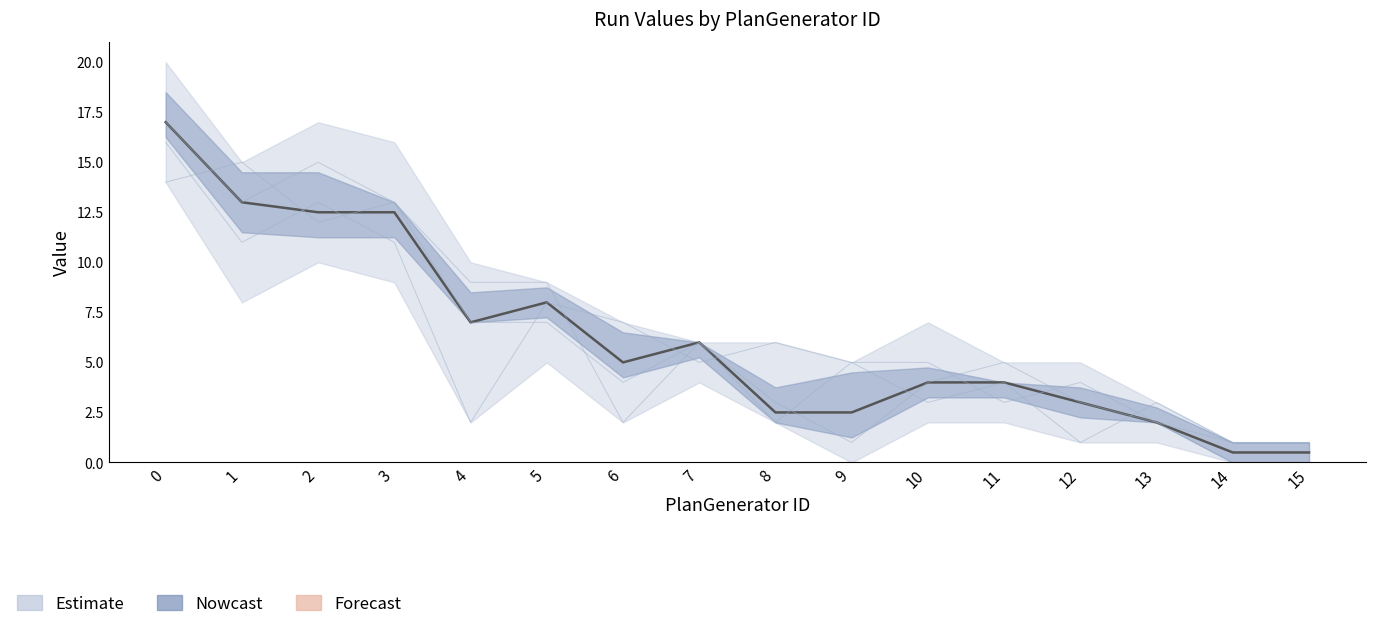

Reading left to right, what are all the values shown in this chart?

Run-1: 0=17.0	1=13.0	2=12.5	3=12.5	4=7.0	5=8.0	6=5.0	7=6.0	8=2.5	9=2.5	10=4.0	11=4.0	12=3.0	13=2.0	14=0.5	15=0.5
Run-2: 0=17.0	1=13.0	2=15.0	3=13.0	4=7.0	5=7.0	6=4.0	7=6.0	8=3.0	9=1.0	10=4.0	11=5.0	12=3.0	13=2.0	14=0.0	15=0.0
Run-3: 0=16.0	1=11.0	2=13.0	3=11.0	4=2.0	5=8.0	6=7.0	7=5.0	8=6.0	9=5.0	10=5.0	11=3.0	12=4.0	13=2.0	14=1.0	15=1.0
Run-5: 0=14.0	1=15.0	2=12.0	3=13.0	4=9.0	5=9.0	6=2.0	7=6.0	8=2.0	9=5.0	10=3.0	11=4.0	12=1.0	13=3.0	14=1.0	15=1.0